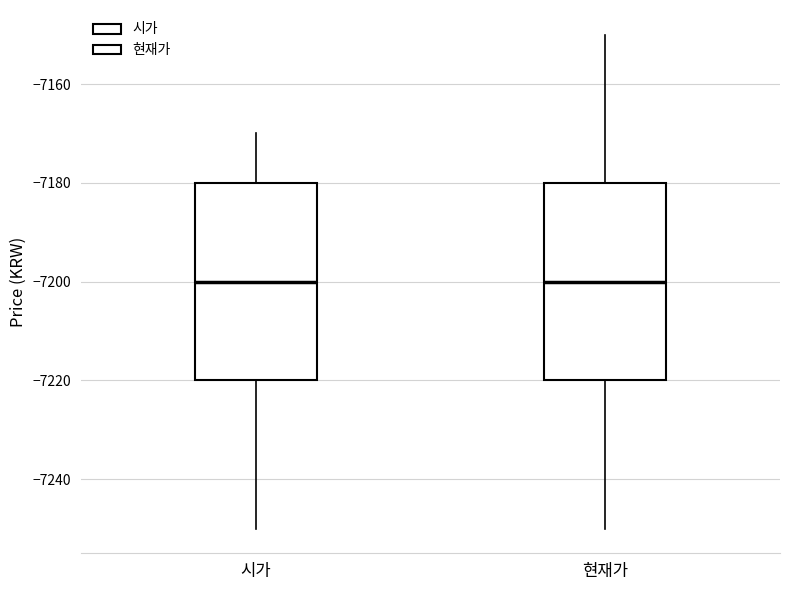

Reading left to right, transcribe this box plot: for each box, give where its median line is, the range the box spans, and where its two whiskers end, as read against the y-axis. The values are not printed on the chart, so give them approximately, as read against the axis.

시가: median -7200, box -7220 to -7180, whiskers -7250 to -7170
현재가: median -7200, box -7220 to -7180, whiskers -7250 to -7150